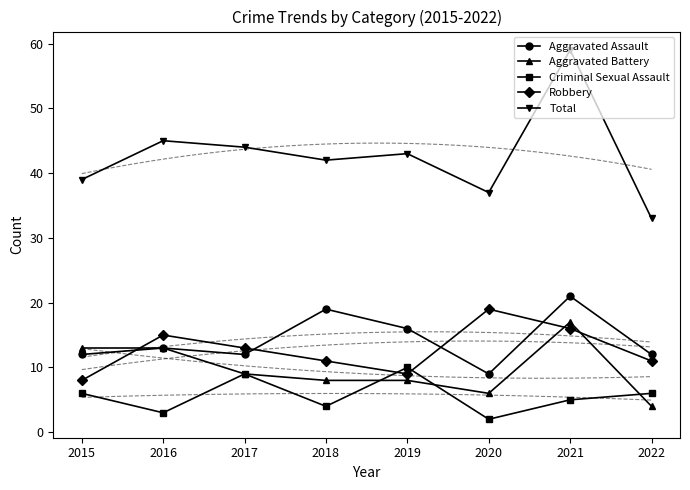

Reading left to right, list all the values displayed in this chart.

Aggravated Assault: 12	13	12	19	16	9	21	12
Aggravated Battery: 13	13	9	8	8	6	17	4
Criminal Sexual Assault: 6	3	9	4	10	2	5	6
Robbery: 8	15	13	11	9	19	16	11
Total: 39	45	44	42	43	37	59	33